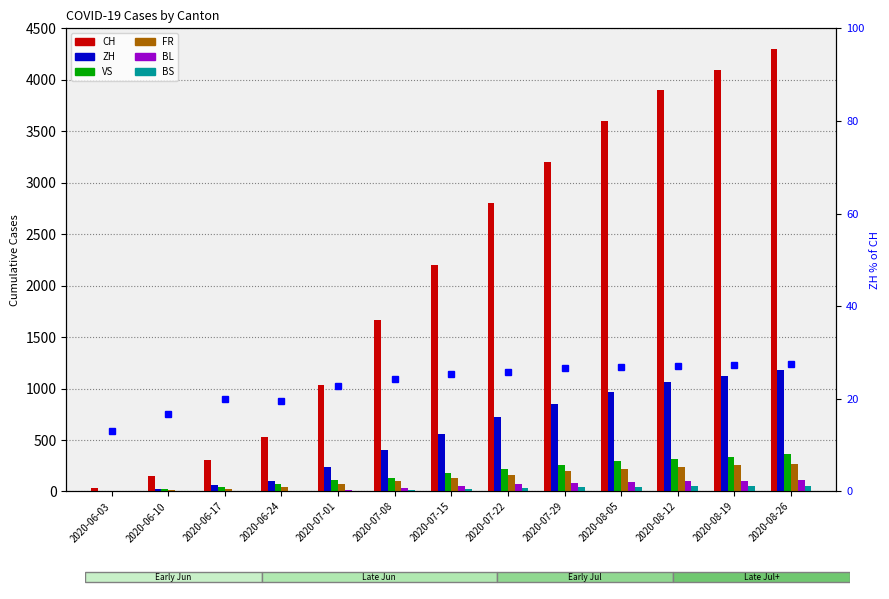

What position from the right is 2020-06-03?

13